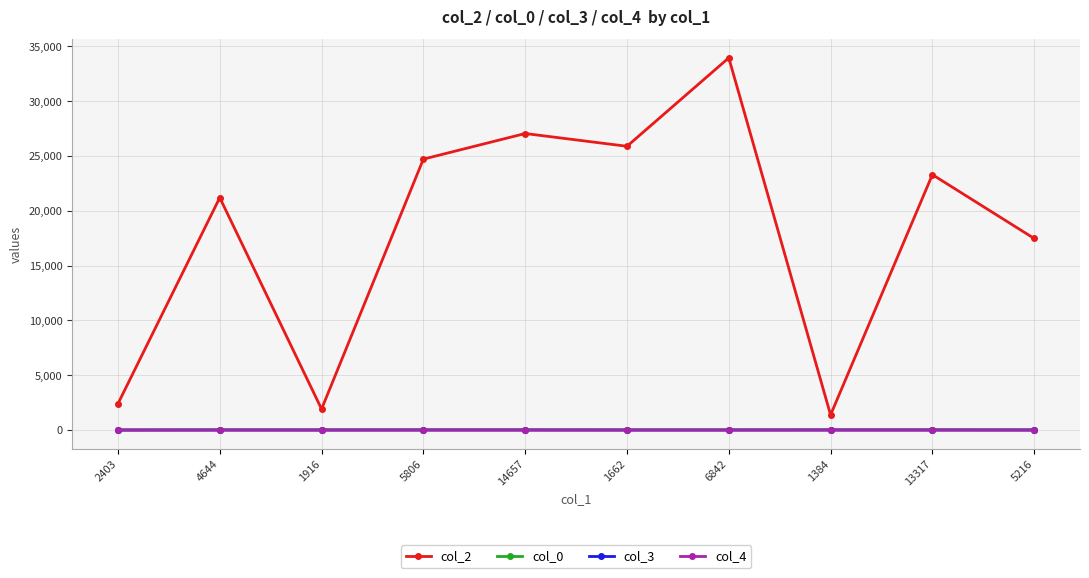

Which series has the largest total across all categories?

col_2